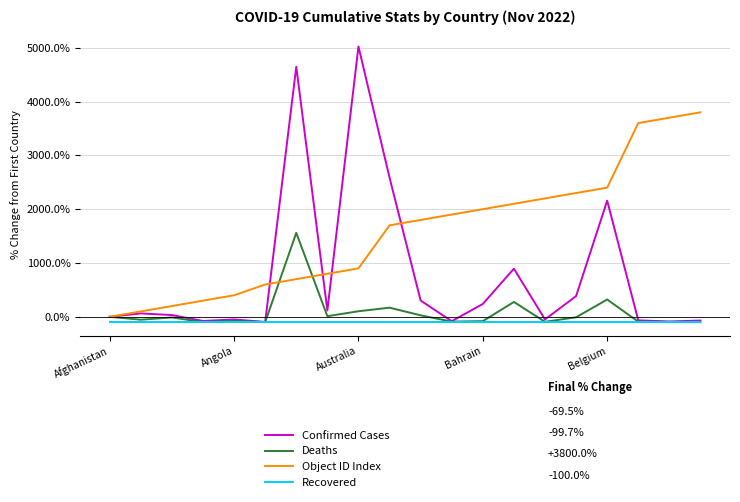

Which series has the largest range (max minus min)?

Confirmed Cases